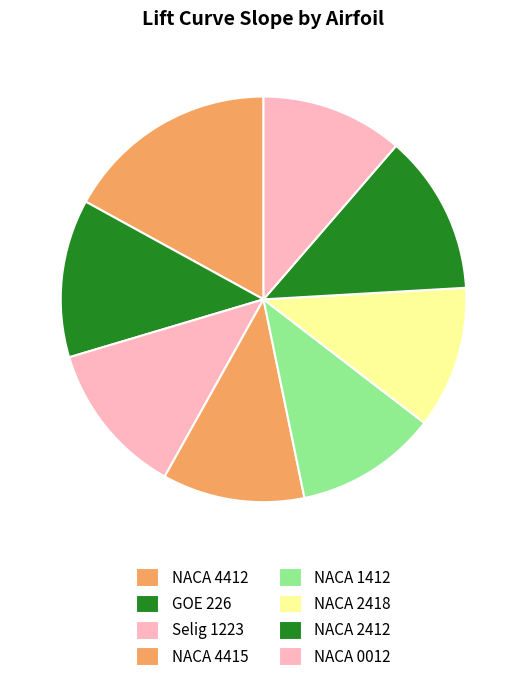

What portion of the pie excludes NACA 4412?

83.0%